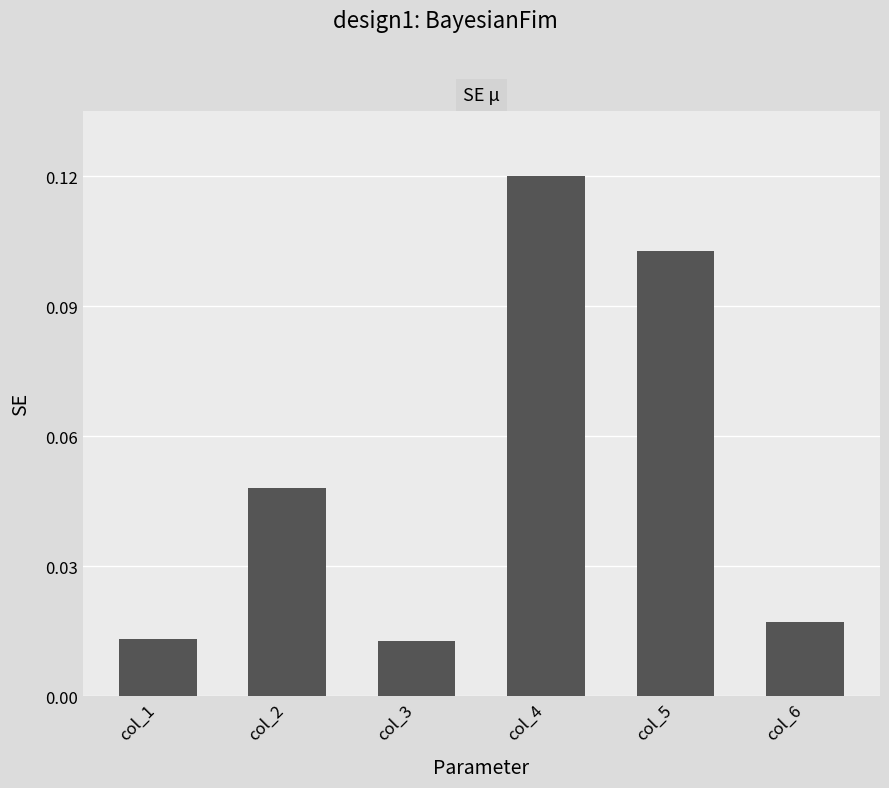

Count the number of categories in the chart.

6